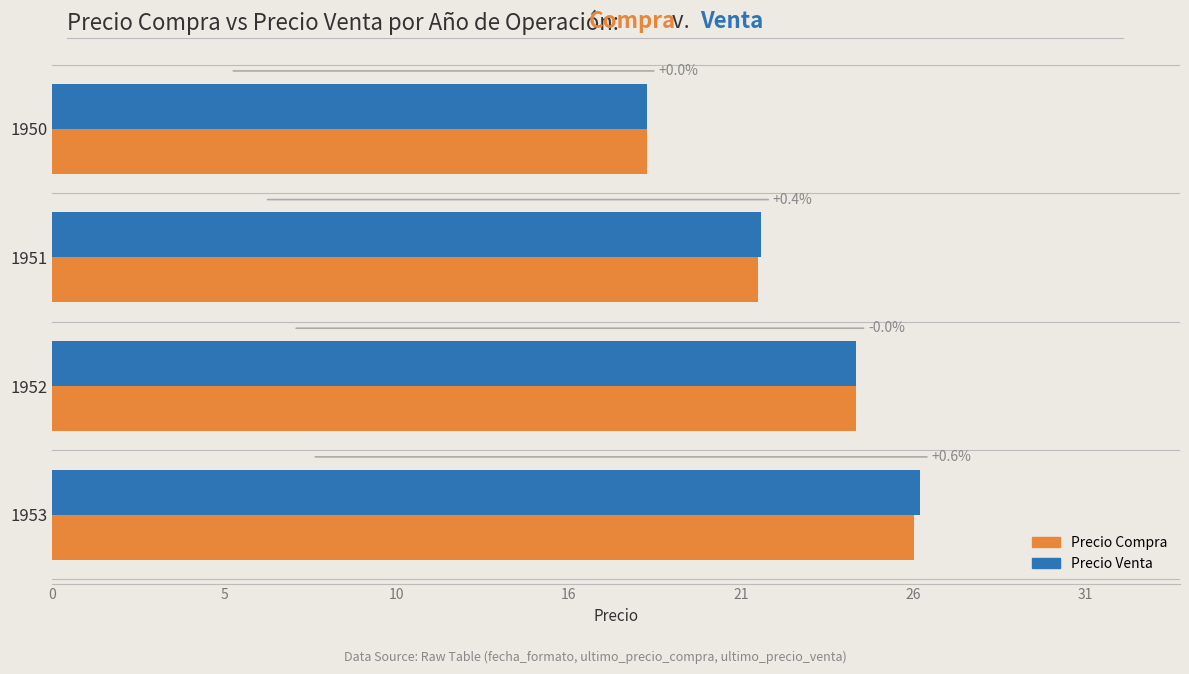

Reading left to right, list all the values displayed in this chart.

Precio Compra: 0=17.8	5=21.2	10=24.1	16=25.9
Precio Venta: 0=17.8	5=21.3	10=24.1	16=26.0